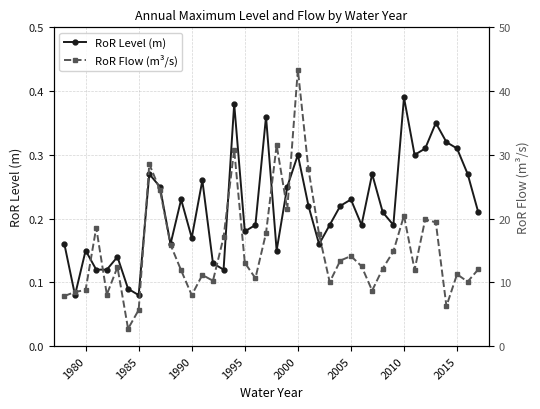

True or false: RoR Level (m) has more than 0 interior local peaks.

True